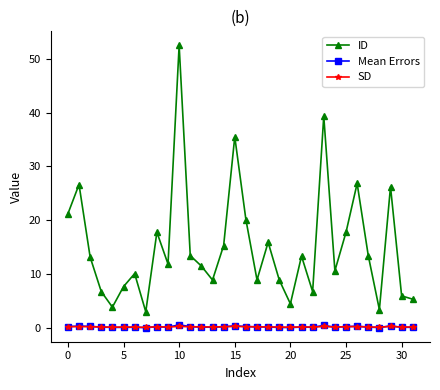

What is the maximum value for ID?

52.5